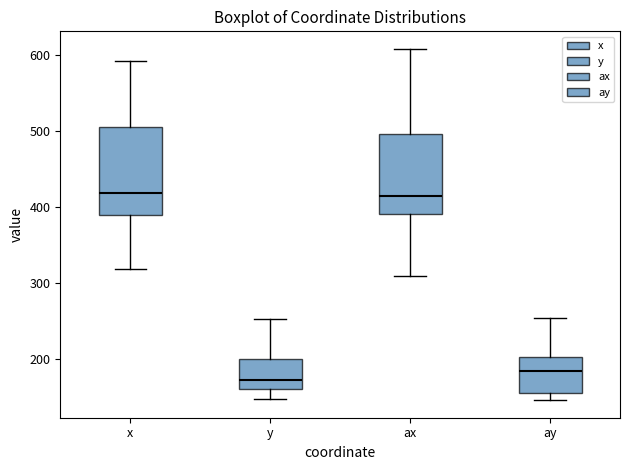

Which box's median line is the lowest?

y